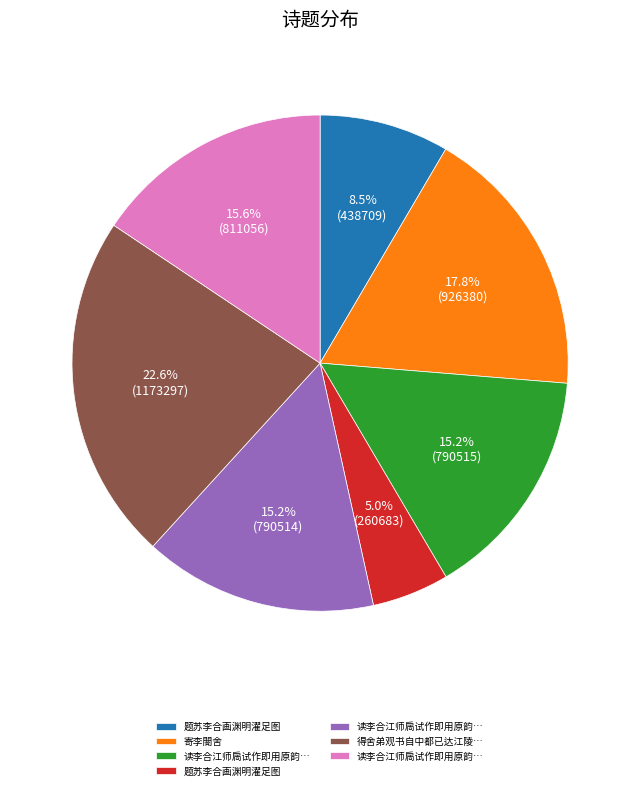

Does any single category account for the majority?

No